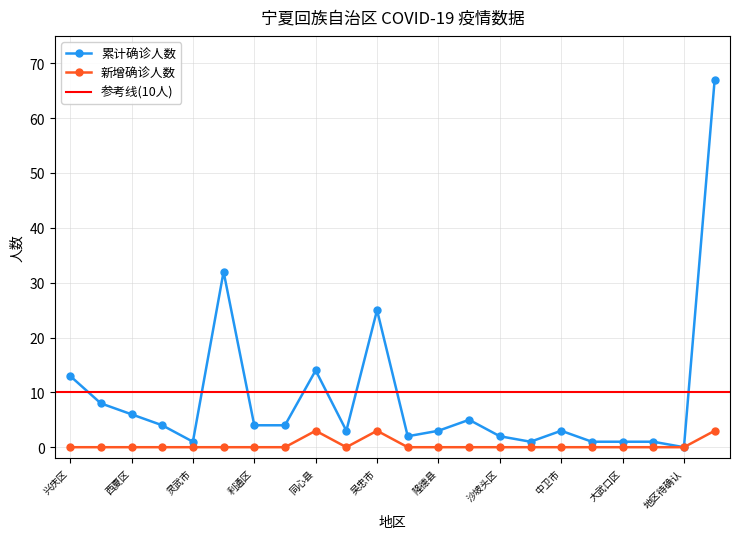

Is the value of 累计确诊人数 at 吴忠市 greater than the value of 新增确诊人数 at 同心县?

Yes